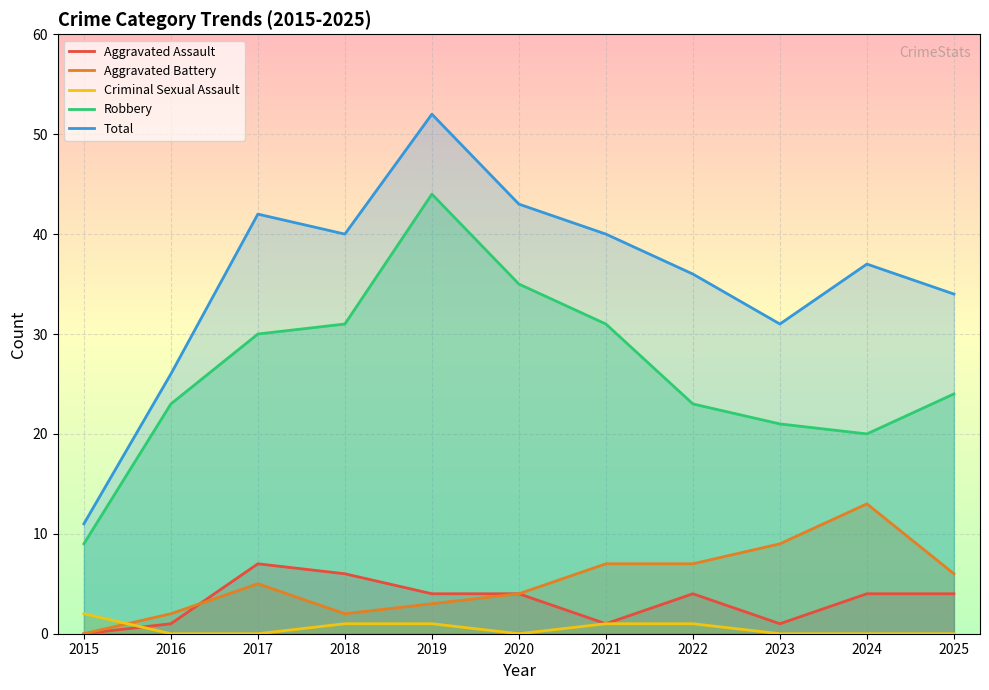

Does the chart display data point markers on the line(s)?

No